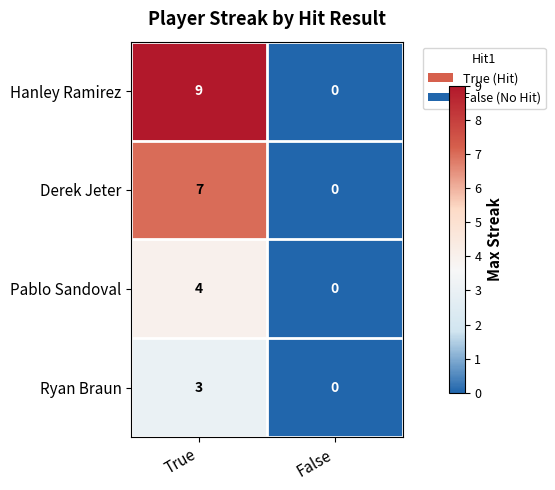

Reading left to right, what are all the values shown in this chart?

Hanley Ramirez: 9	0
Derek Jeter: 7	0
Pablo Sandoval: 4	0
Ryan Braun: 3	0